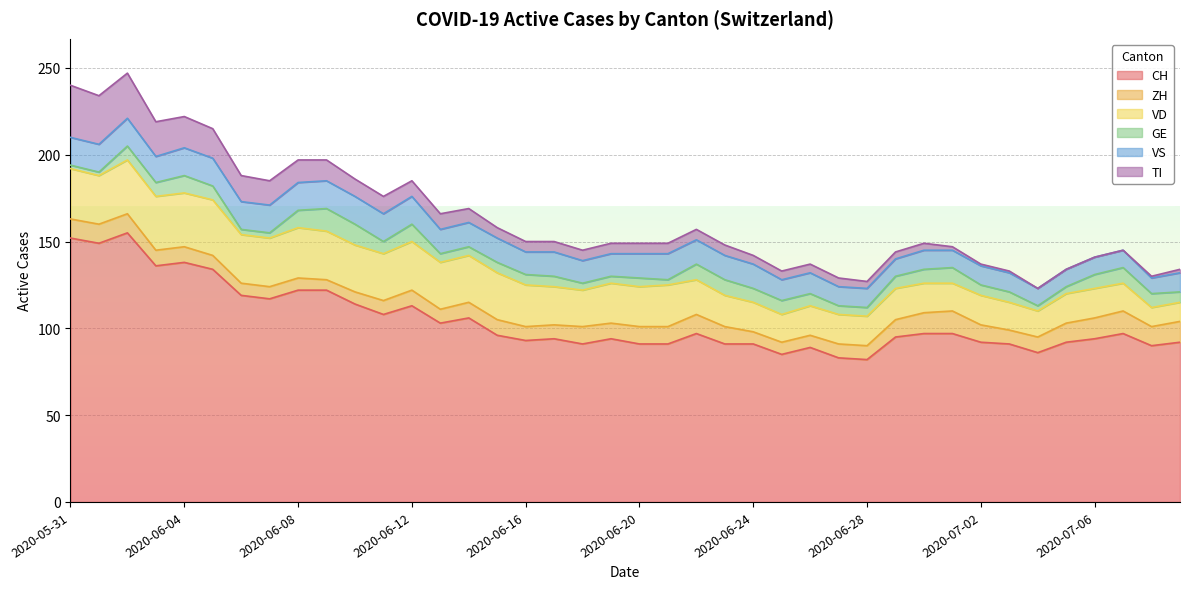

What is the label of the 24th point from the left?

2020-06-23